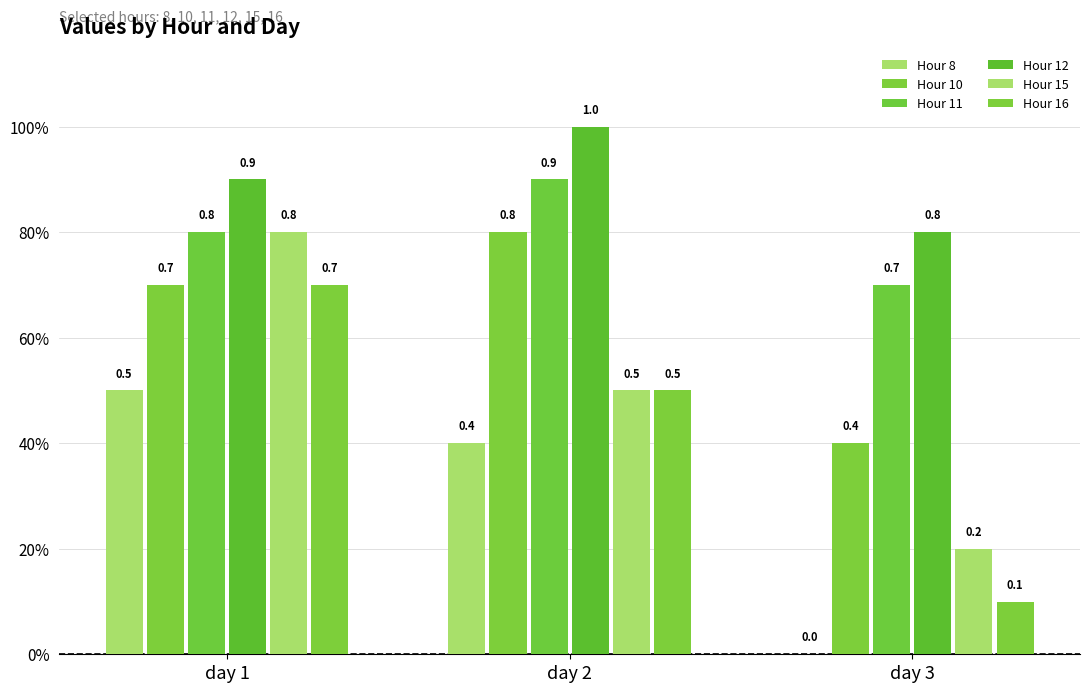

At which category is the sum across all series the highest?

day 1